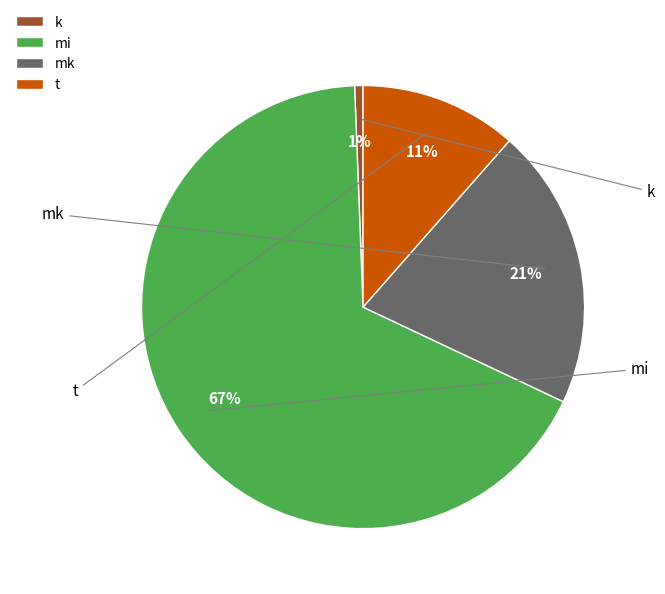

Rank the categories by value from lowest to highest.

k, t, mk, mi